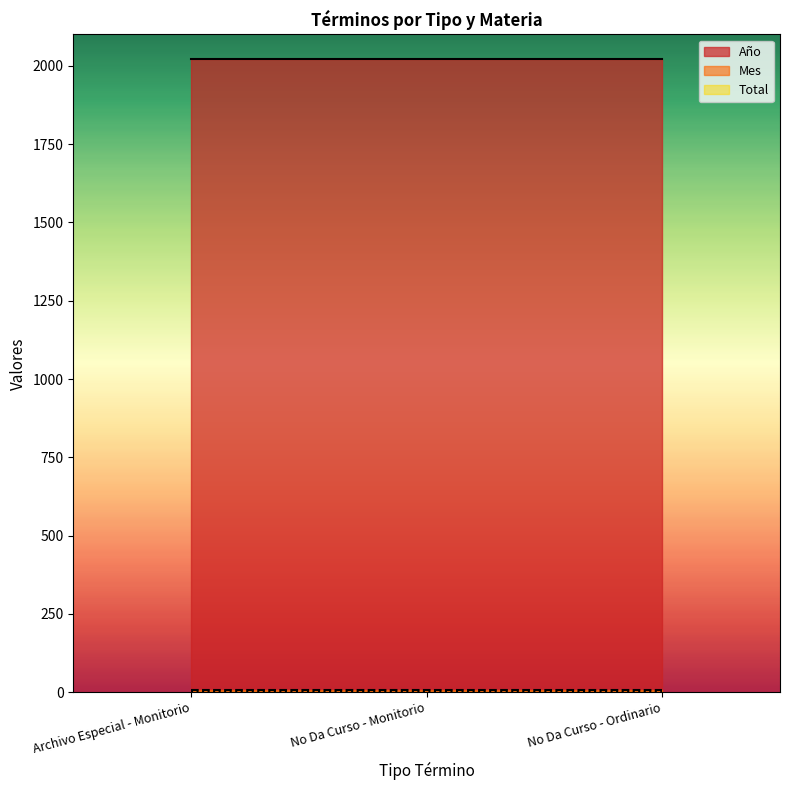

What is the difference between the highest and lowest values at No Da Curso - Monitorio?

2020